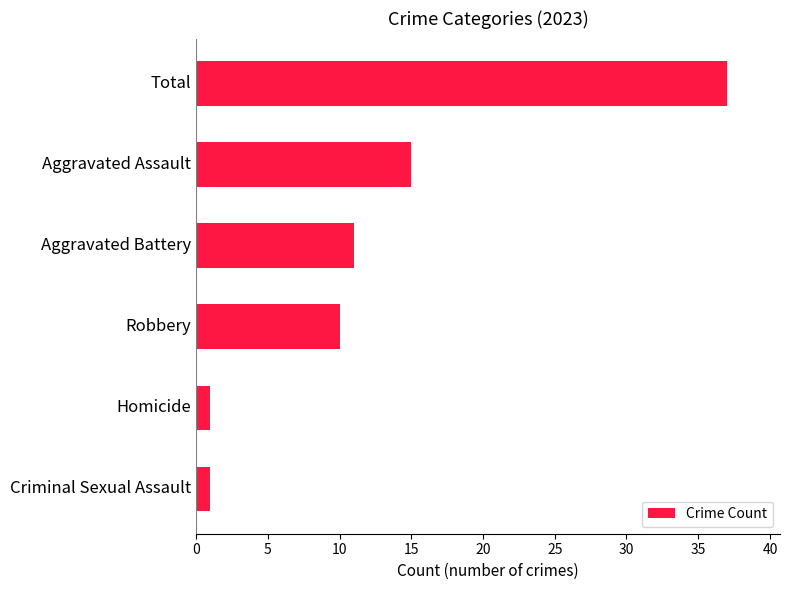

True or false: the data shows 10 at Robbery.

True